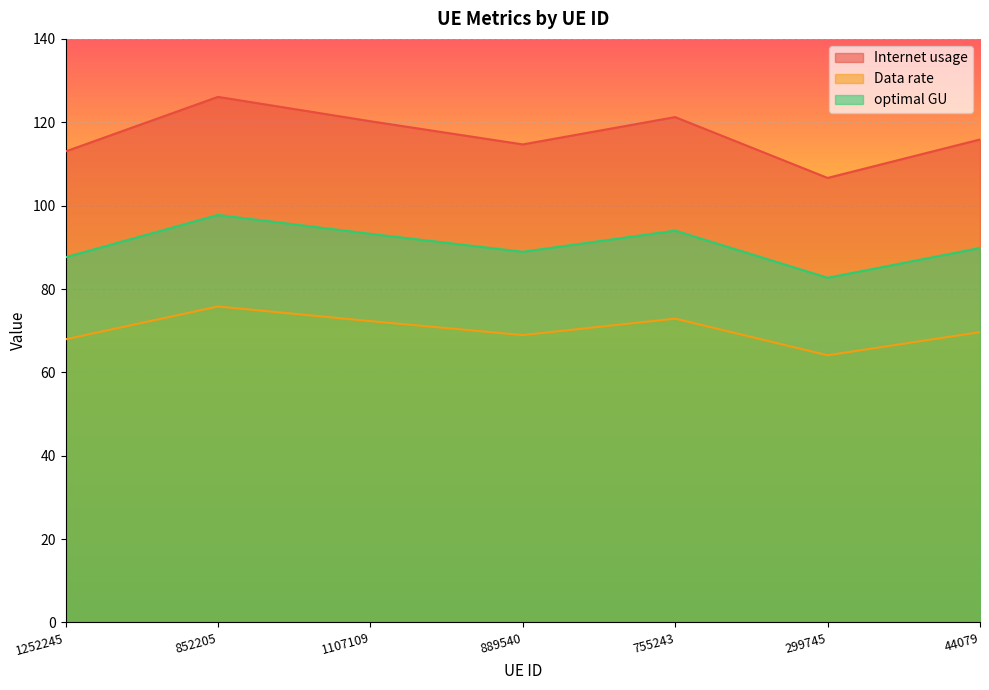

List the series in order of their peak value, highest first.

Internet usage, optimal GU, Data rate